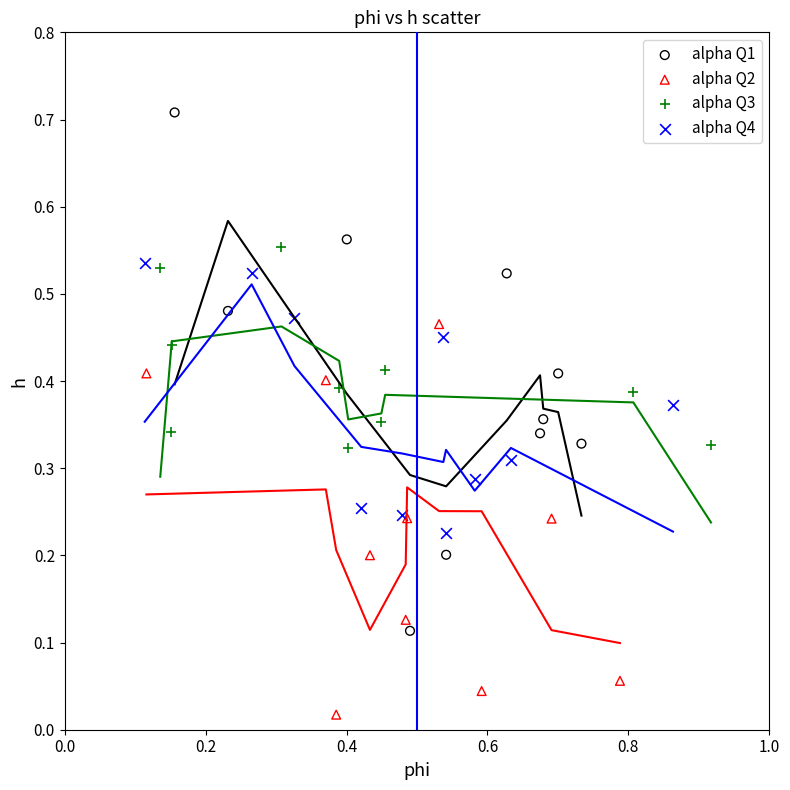

Which series reaches the maximum Y coordinate?

alpha Q1